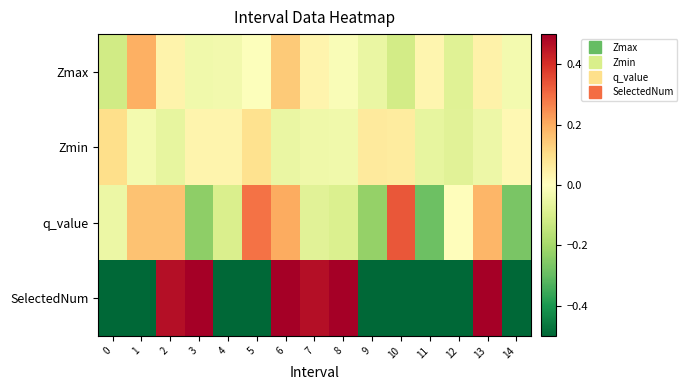

How many categories are shown in the chart?

15